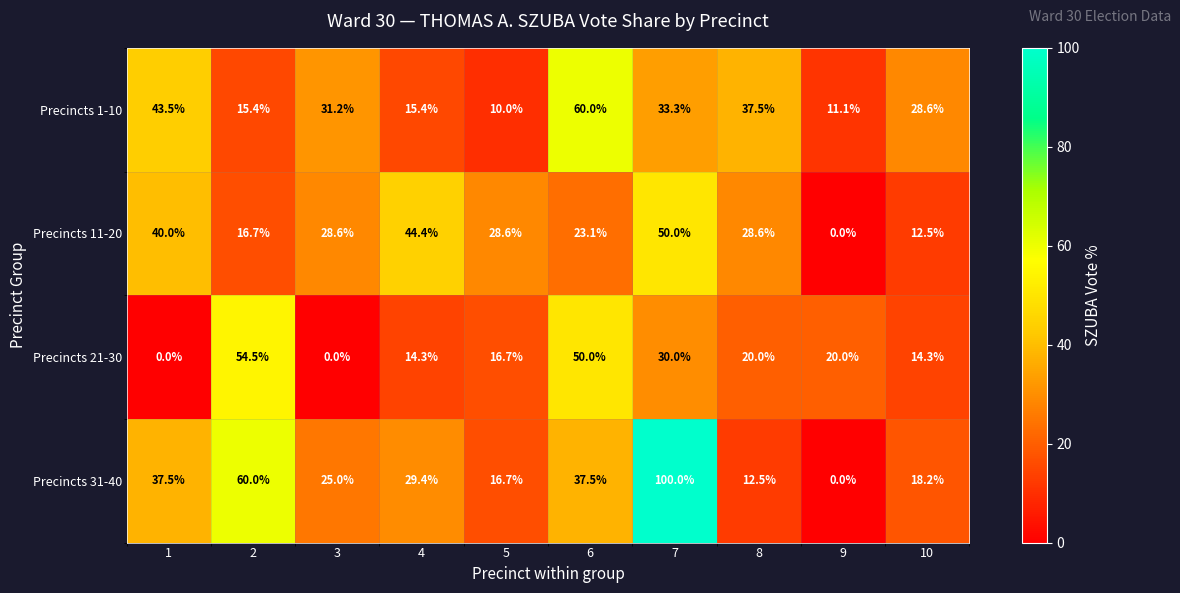

What is the sum of all Precincts 11-20 values?

272.5